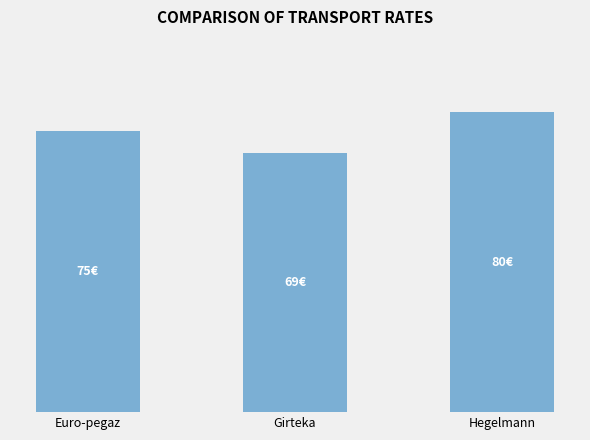

Reading right to left, what are all the values shown in this chart?

Hegelmann=80	Girteka=69	Euro-pegaz=75